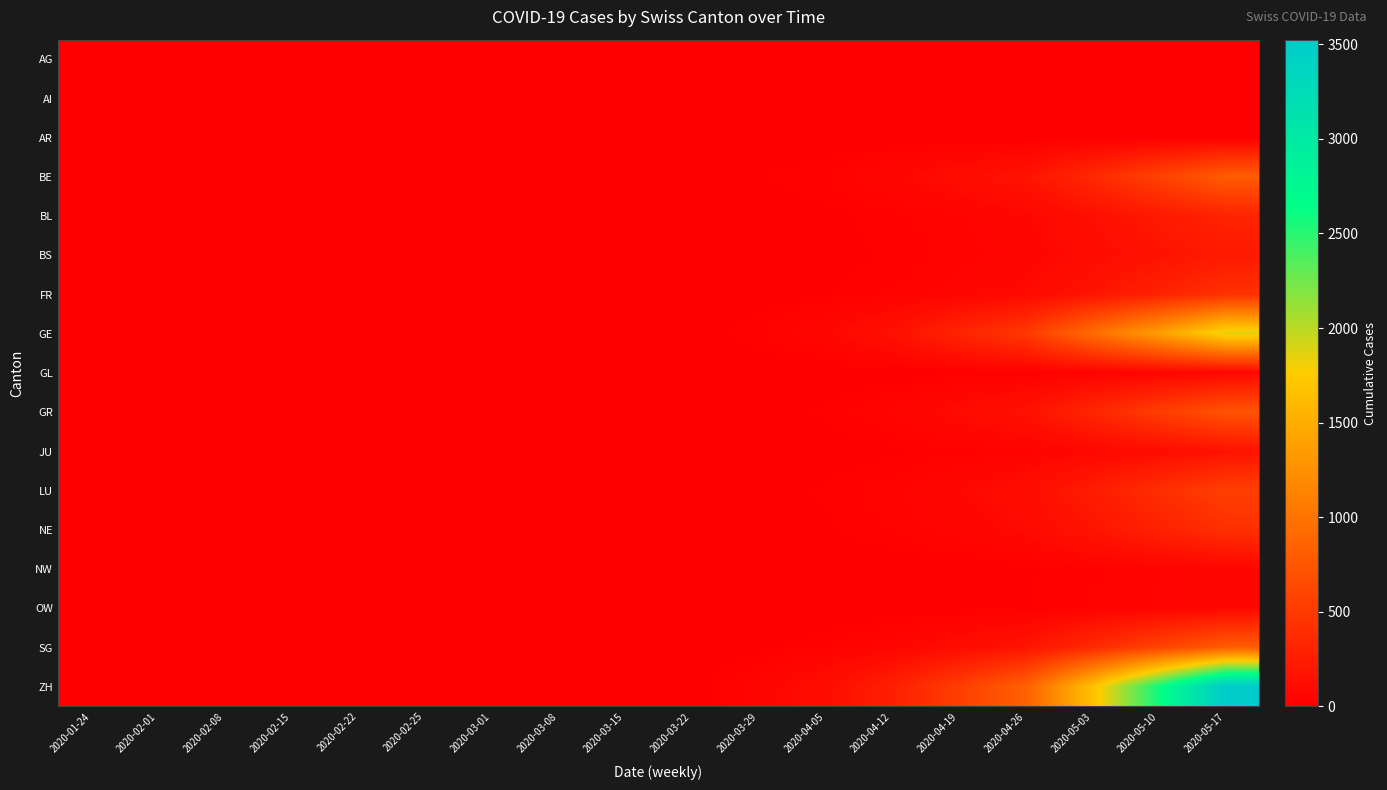

What is the total value across all series at 2020-05-10?

7289